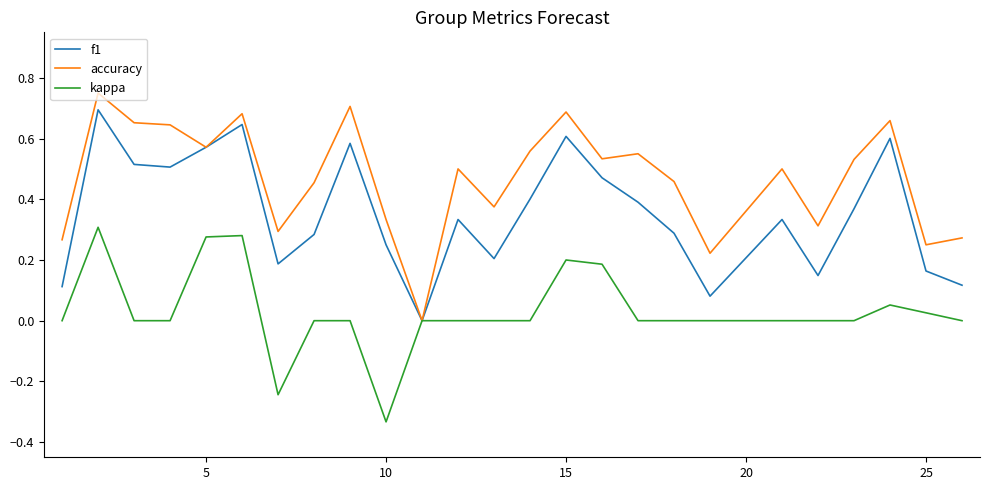

Which series has the largest total across all categories?

accuracy